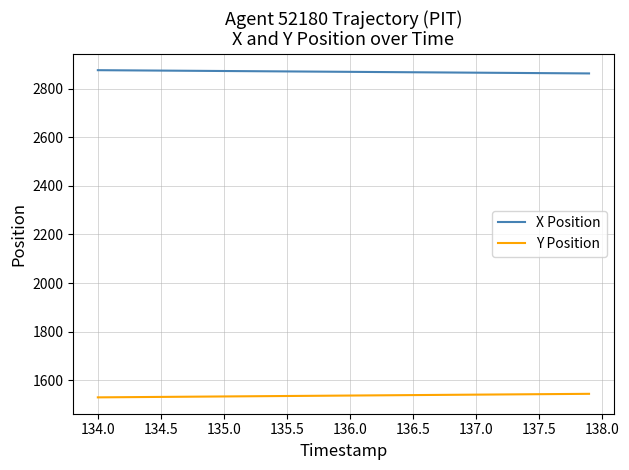

What is the highest value of the Y Position series?

1544.1